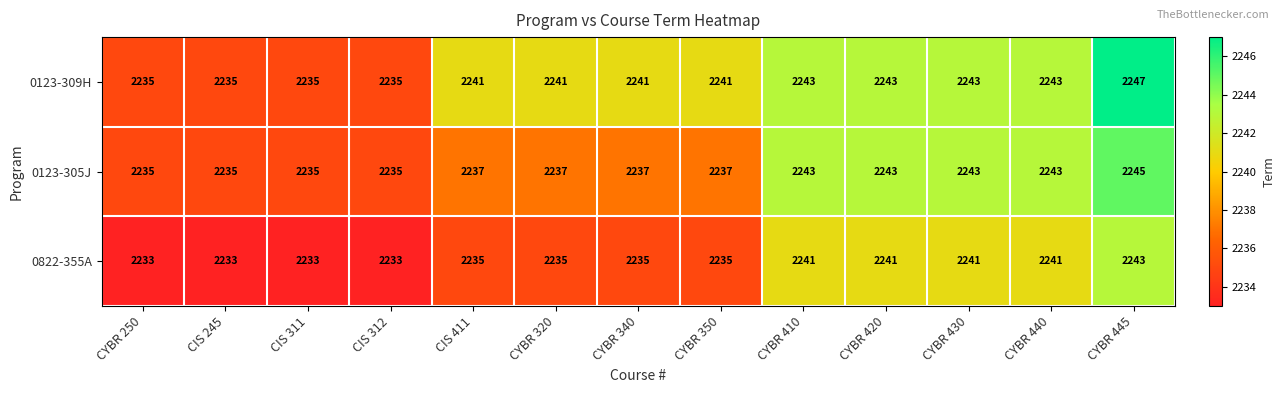

Rank the series by their maximum value, from lowest to highest.

0822-355A, 0123-305J, 0123-309H